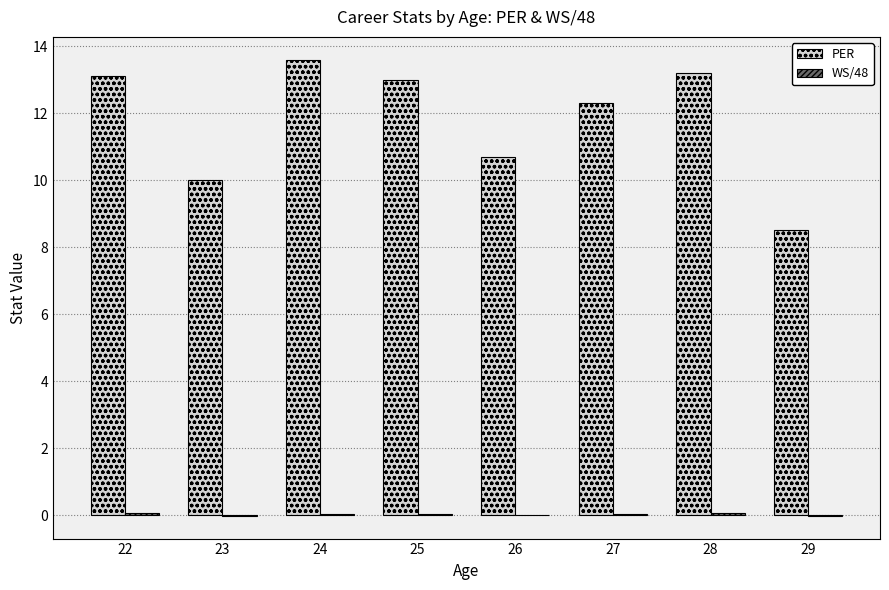

How many distinct data groups are displayed?

2